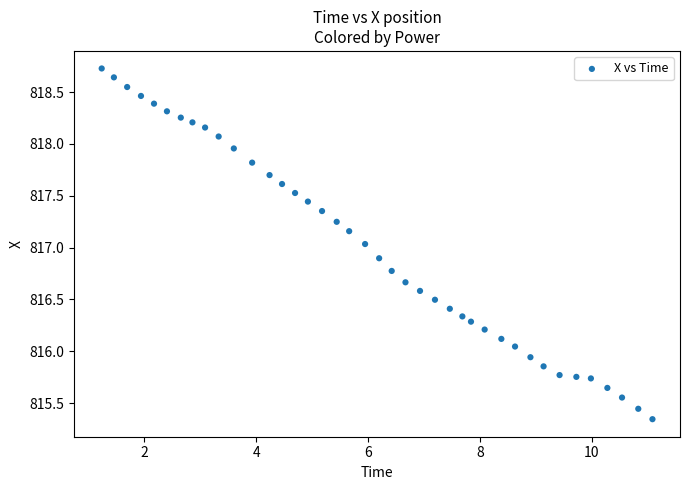

What is the range of X values (max minus min)?

9.8